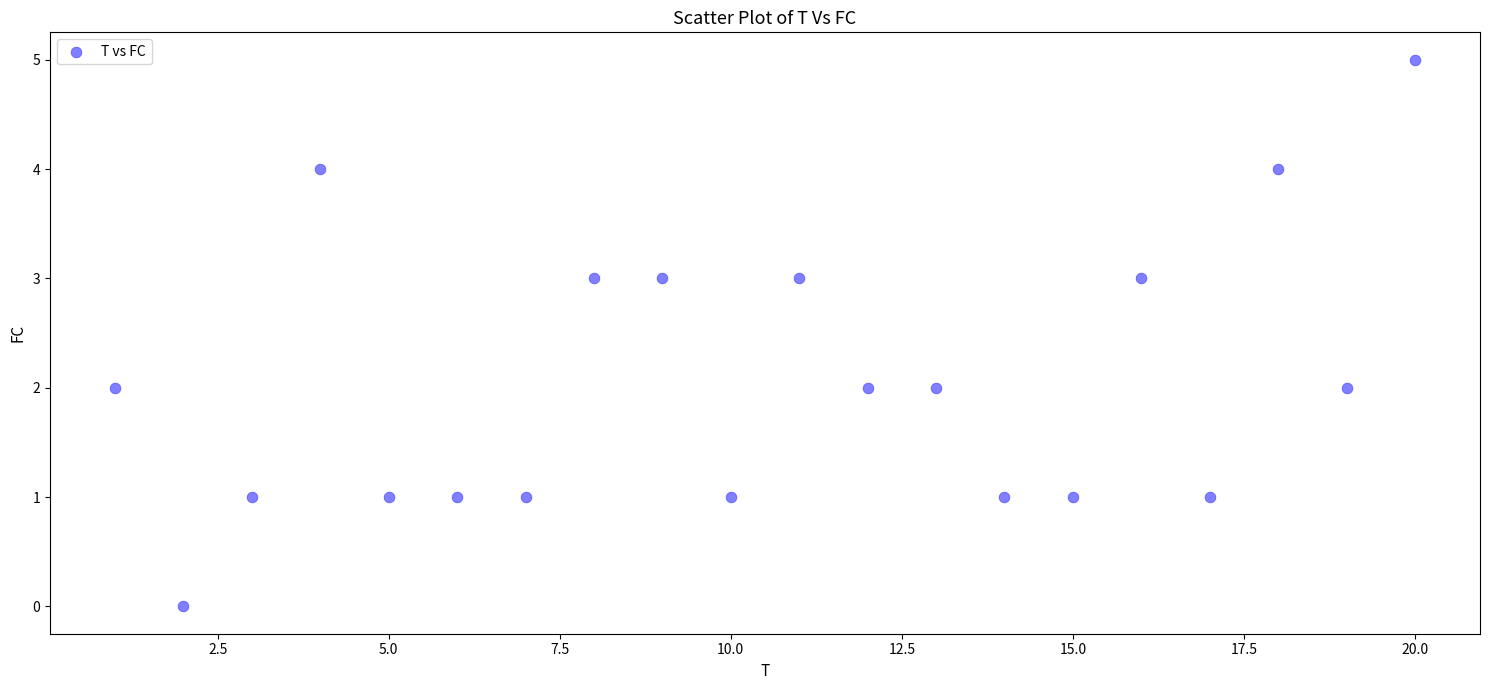

What is the range of X values (max minus min)?

19